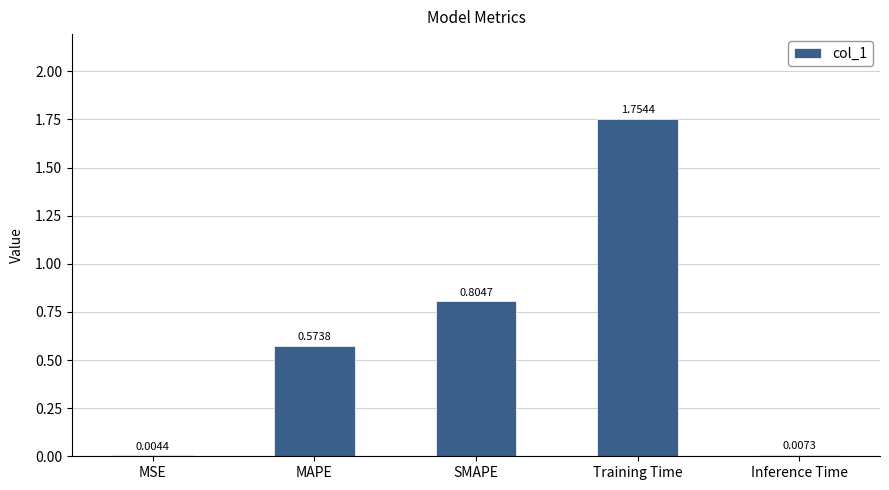

Which label corresponds to the largest value in the chart?

Training Time